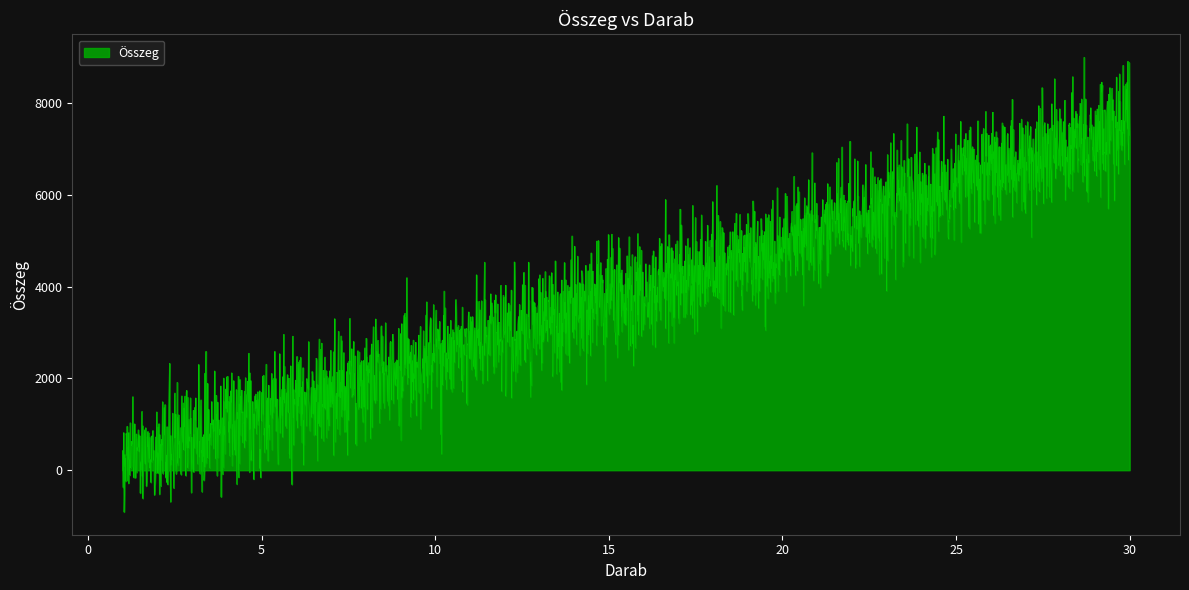

The chart shows a value of 3319 at 27. True or false?

False